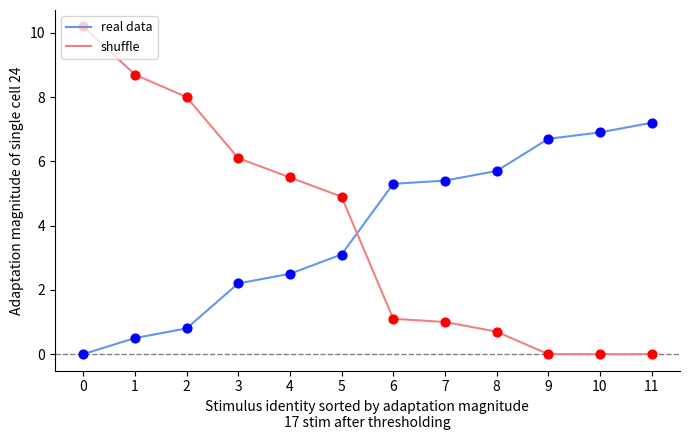

Which series has the widest spread of values?

shuffle